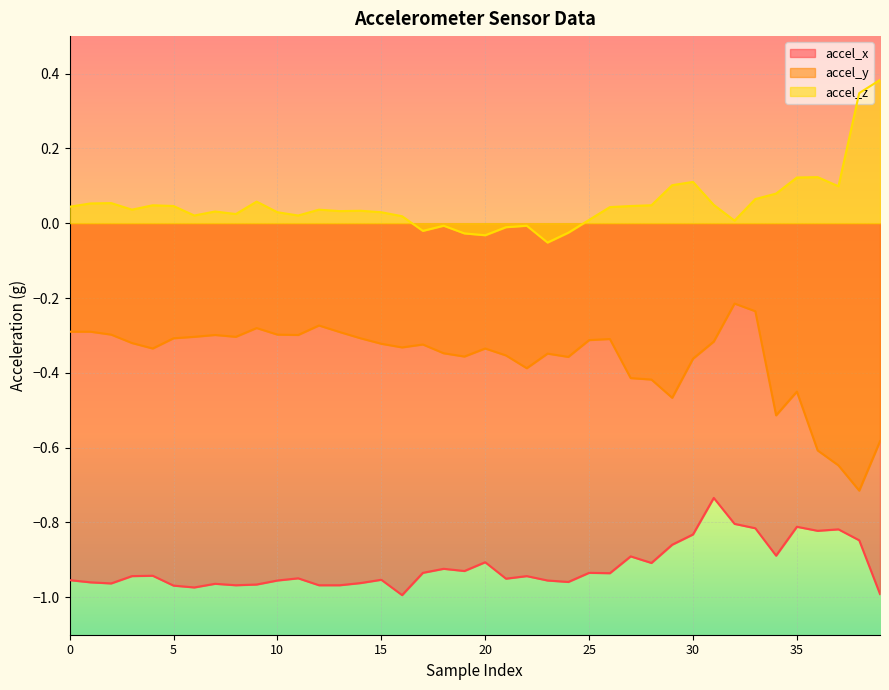

Reading left to right, extract all data points from this chart.

accel_x: 0=-1.0	1=-1.0	2=-1.0	3=-0.9	4=-0.9	5=-1.0	6=-1.0	7=-1.0	8=-1.0	9=-1.0	10=-1.0	11=-0.9	12=-1.0	13=-1.0	14=-1.0	15=-1.0	16=-1.0	17=-0.9	18=-0.9	19=-0.9	20=-0.9	21=-1.0	22=-0.9	23=-1.0	24=-1.0	25=-0.9	26=-0.9	27=-0.9	28=-0.9	29=-0.9	30=-0.8	31=-0.7	32=-0.8	33=-0.8	34=-0.9	35=-0.8	36=-0.8	37=-0.8	38=-0.8	39=-1.0
accel_y: 0=-0.3	1=-0.3	2=-0.3	3=-0.3	4=-0.3	5=-0.3	6=-0.3	7=-0.3	8=-0.3	9=-0.3	10=-0.3	11=-0.3	12=-0.3	13=-0.3	14=-0.3	15=-0.3	16=-0.3	17=-0.3	18=-0.3	19=-0.4	20=-0.3	21=-0.4	22=-0.4	23=-0.3	24=-0.4	25=-0.3	26=-0.3	27=-0.4	28=-0.4	29=-0.5	30=-0.4	31=-0.3	32=-0.2	33=-0.2	34=-0.5	35=-0.5	36=-0.6	37=-0.6	38=-0.7	39=-0.6
accel_z: 0=0.0	1=0.1	2=0.1	3=0.0	4=0.0	5=0.0	6=0.0	7=0.0	8=0.0	9=0.1	10=0.0	11=0.0	12=0.0	13=0.0	14=0.0	15=0.0	16=0.0	17=-0.0	18=-0.0	19=-0.0	20=-0.0	21=-0.0	22=-0.0	23=-0.1	24=-0.0	25=0.0	26=0.0	27=0.0	28=0.0	29=0.1	30=0.1	31=0.0	32=0.0	33=0.1	34=0.1	35=0.1	36=0.1	37=0.1	38=0.3	39=0.4